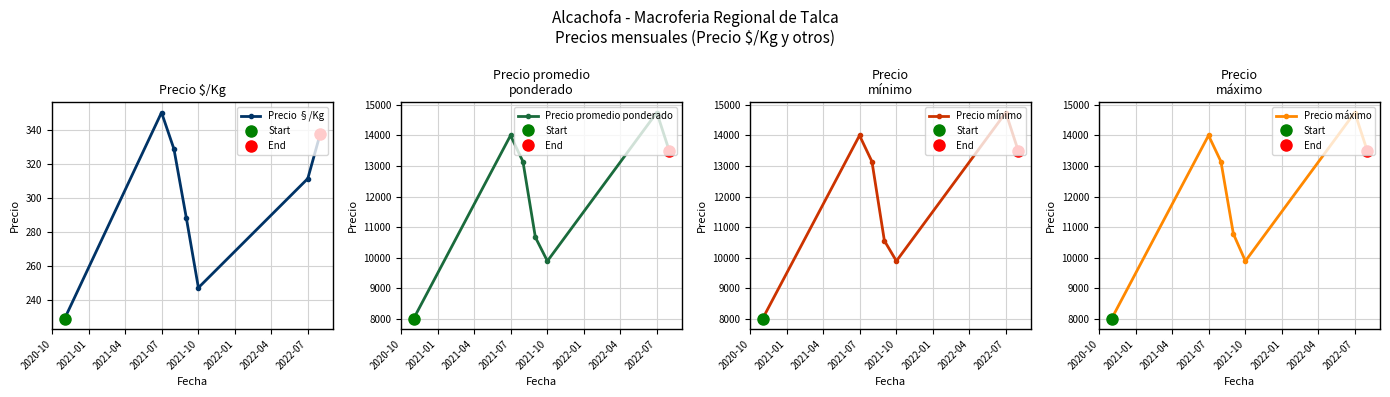

Reading left to right, what are all the values shown in this chart?

Precio §/Kg: 229.0	350.0	328.6	288.0	247.2	311.2	337.5
Precio promedio ponderado: 8000.0	14000.0	13142.9	10666.7	9888.9	14750.0	13500.0
Precio mínimo: 8000.0	14000.0	13142.9	10555.6	9888.9	14750.0	13500.0
Precio máximo: 8000.0	14000.0	13142.9	10777.8	9888.9	14750.0	13500.0